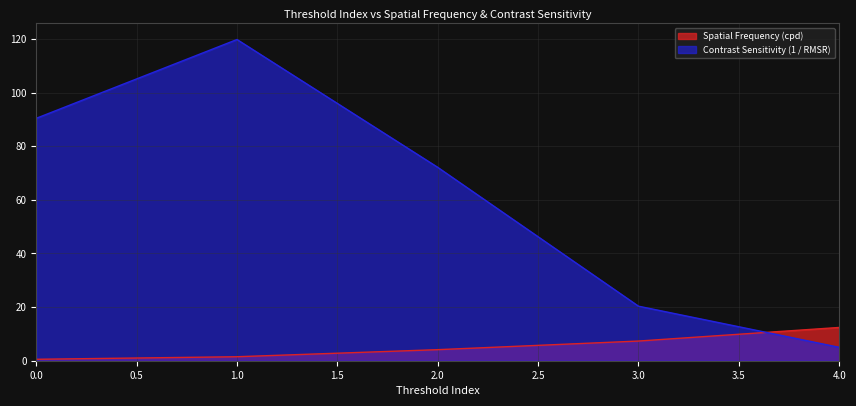

What is the sum of the Spatial Frequency (cpd) values at 4.0 and 3.0?

19.7